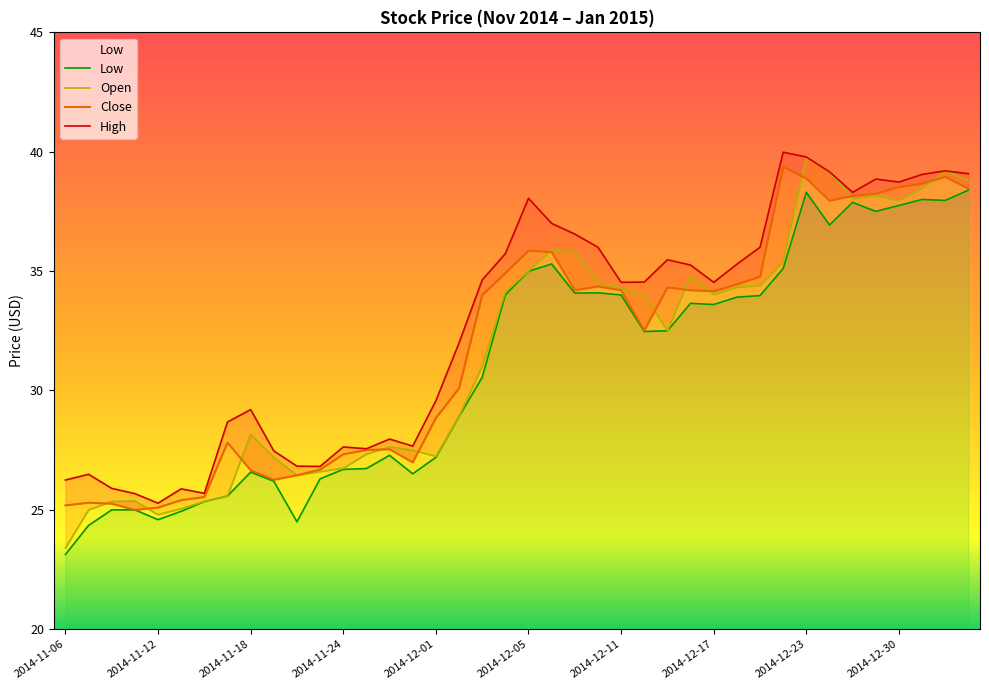

What is the difference between the second highest and second lowest values in the Open series?

14.4